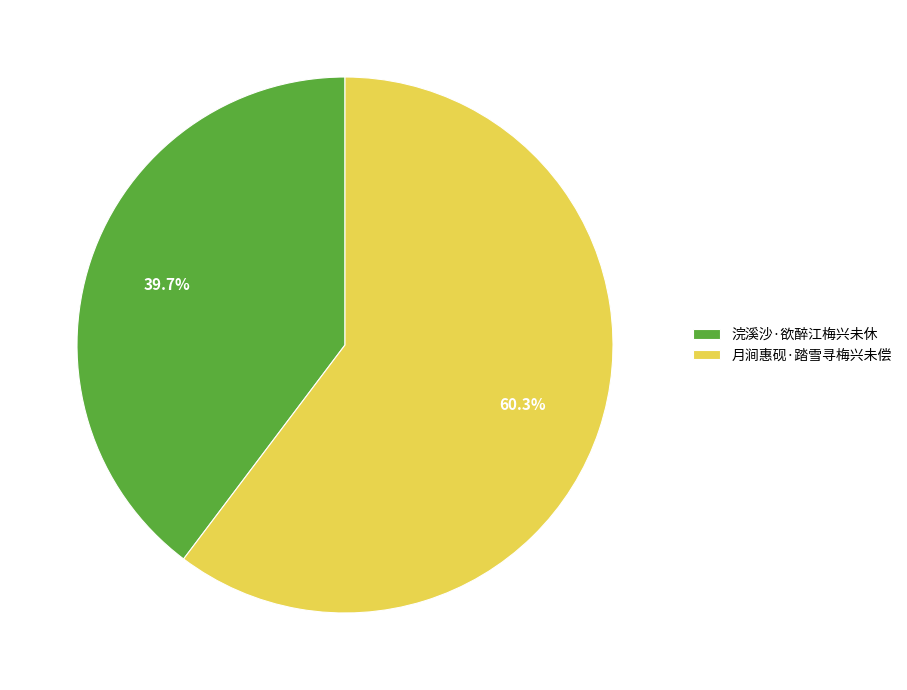

Rank the categories by value from highest to lowest.

月涧惠砚·踏雪寻梅兴未偿, 浣溪沙·欲醉江梅兴未休